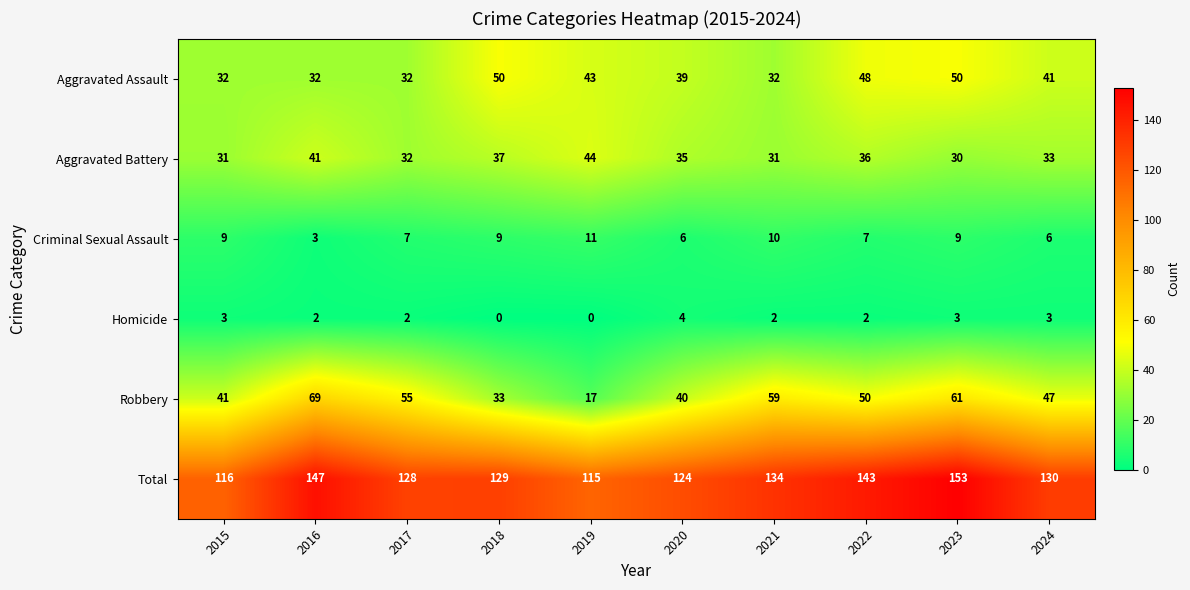

Count the Aggravated Assault values in the range 32 to 48.

8